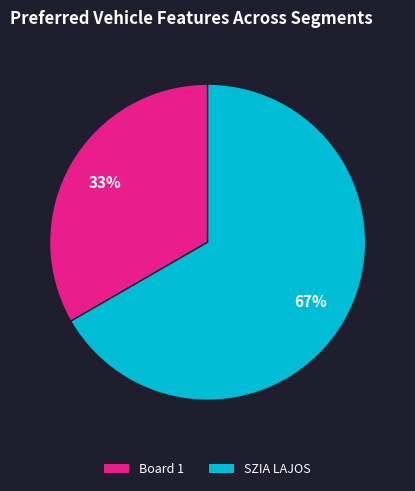

To the nearest percent, what percentage of the pie is SZIA LAJOS?

67%